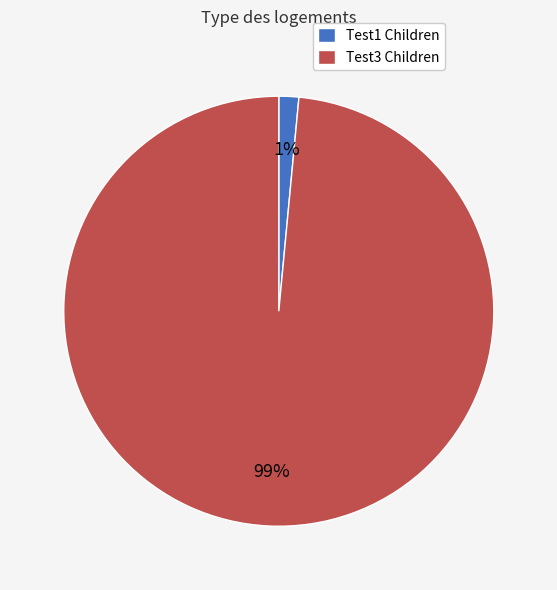

To the nearest percent, what is the combined percentage of Test1 Children and Test3 Children?

100%